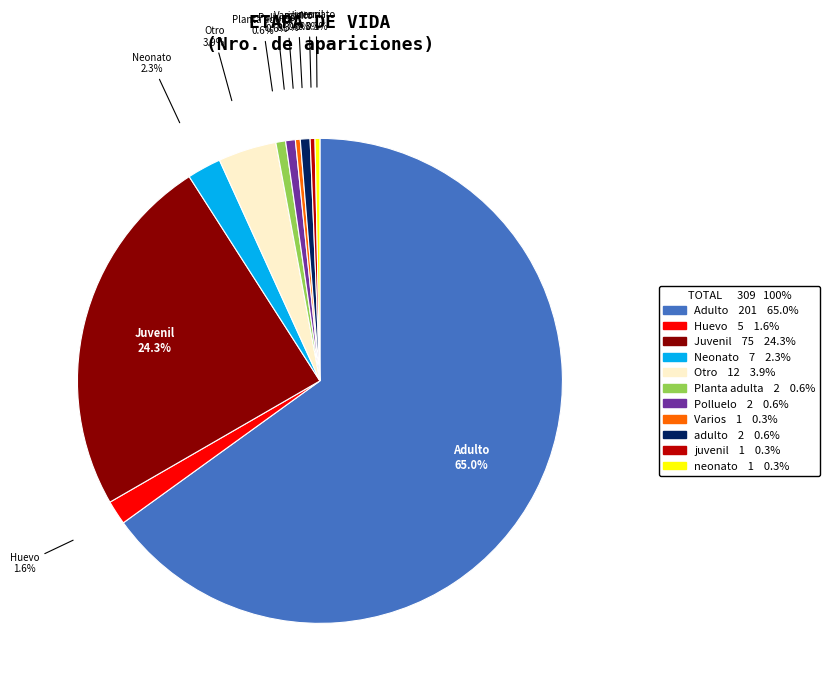

Which category has the biggest portion of the pie?

Adulto